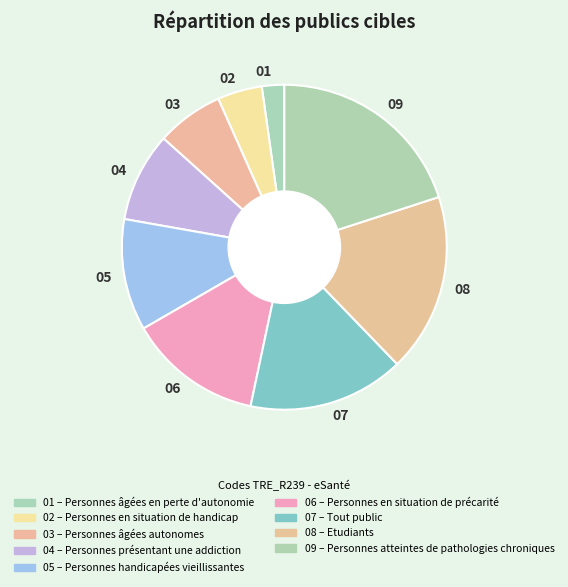

Which category has the biggest portion of the pie?

09